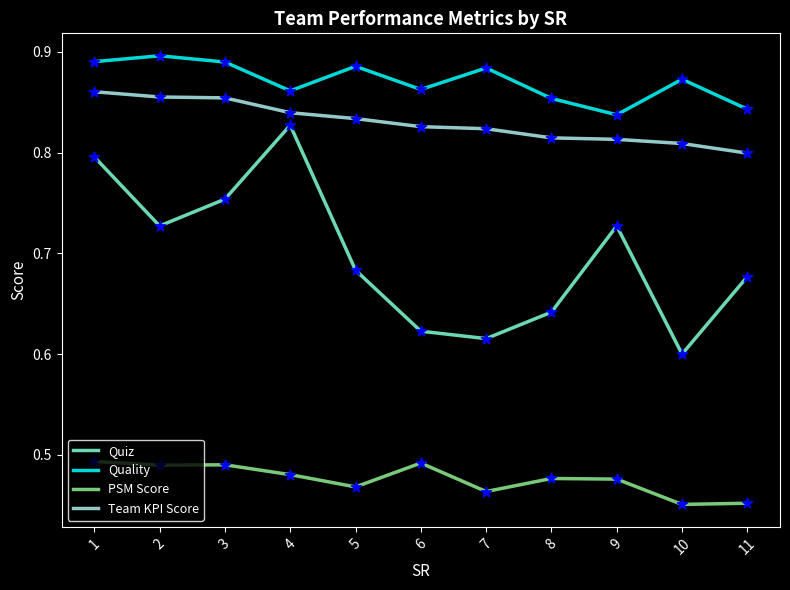

Is the value of Quality at 4 greater than the value of Quiz at 1?

Yes